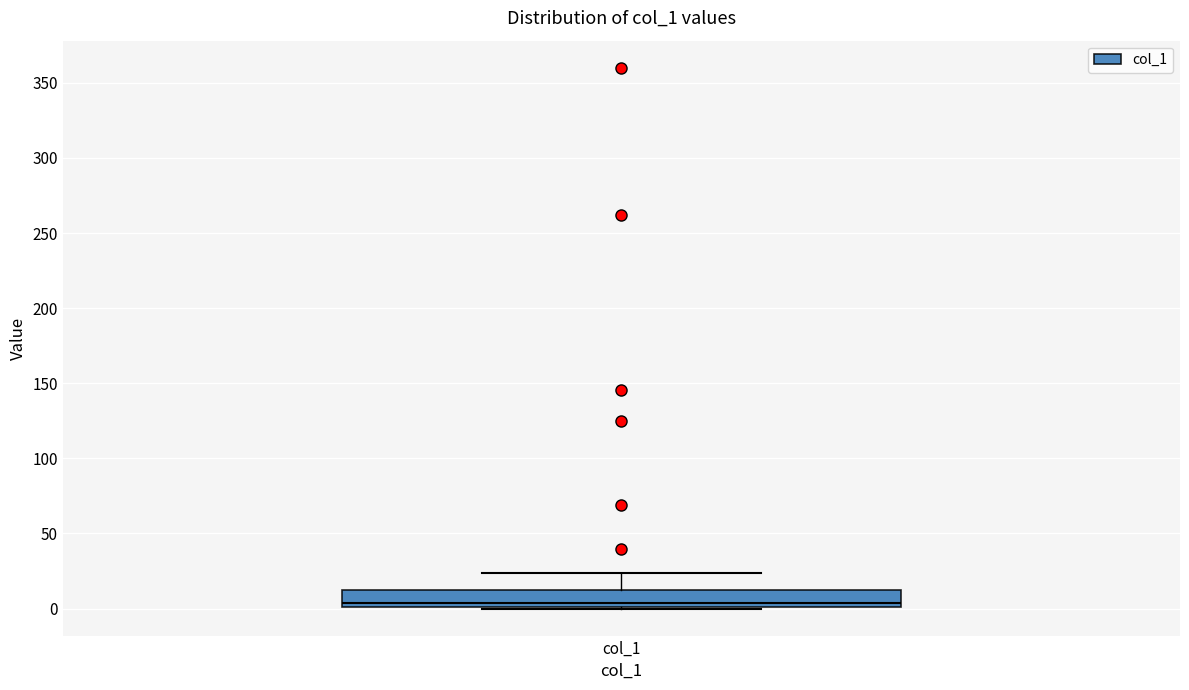

Where is the upper edge of the box for col_1 on the y-axis? The values are not printed on the chart, so give them approximately, as read against the axis.

10